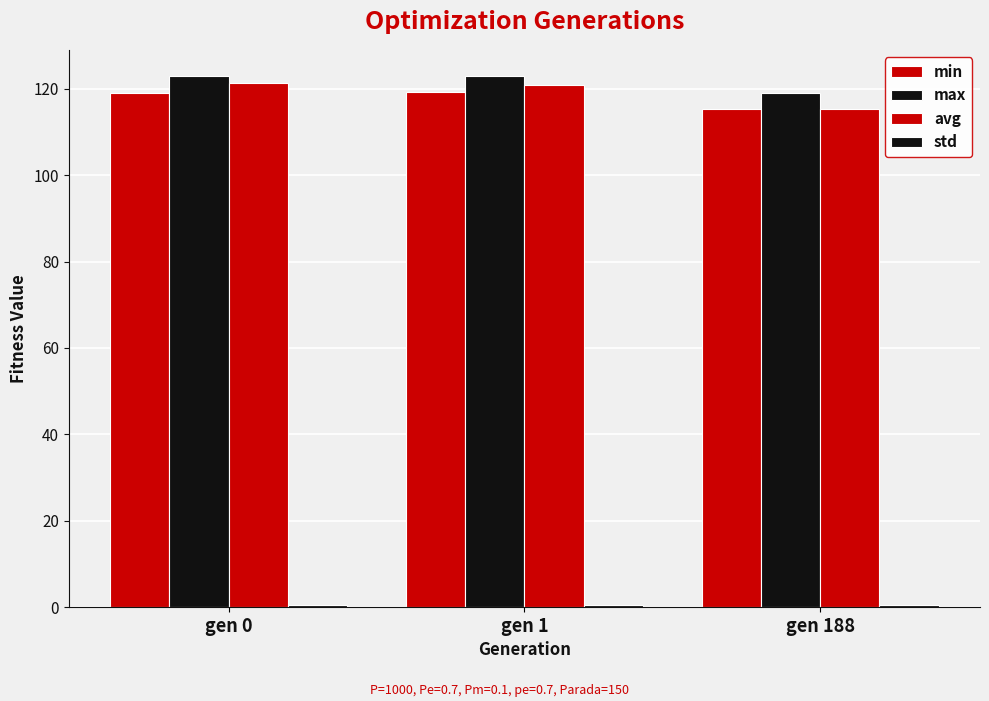

Count the number of categories in the chart.

3